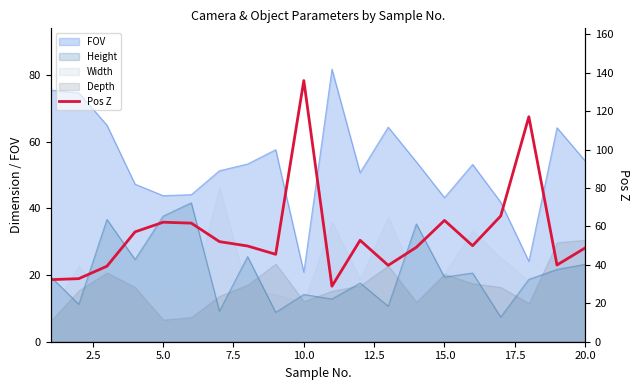

What is the change in value from 7.5 to 12.5?

+4.6